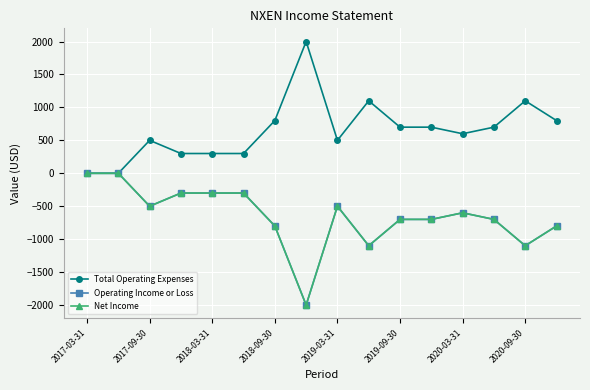

At which label does Operating Income or Loss reach its peak?

2017-03-31